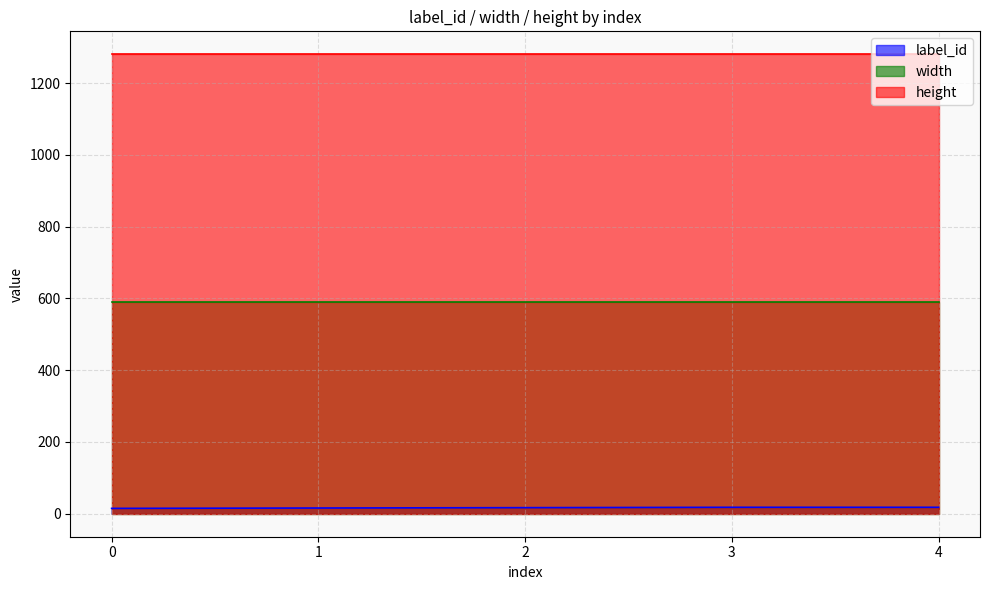

Reading left to right, what are all the values shown in this chart?

label_id: 15	16	17	18	18
width: 590	590	590	590	590
height: 1280	1280	1280	1280	1280